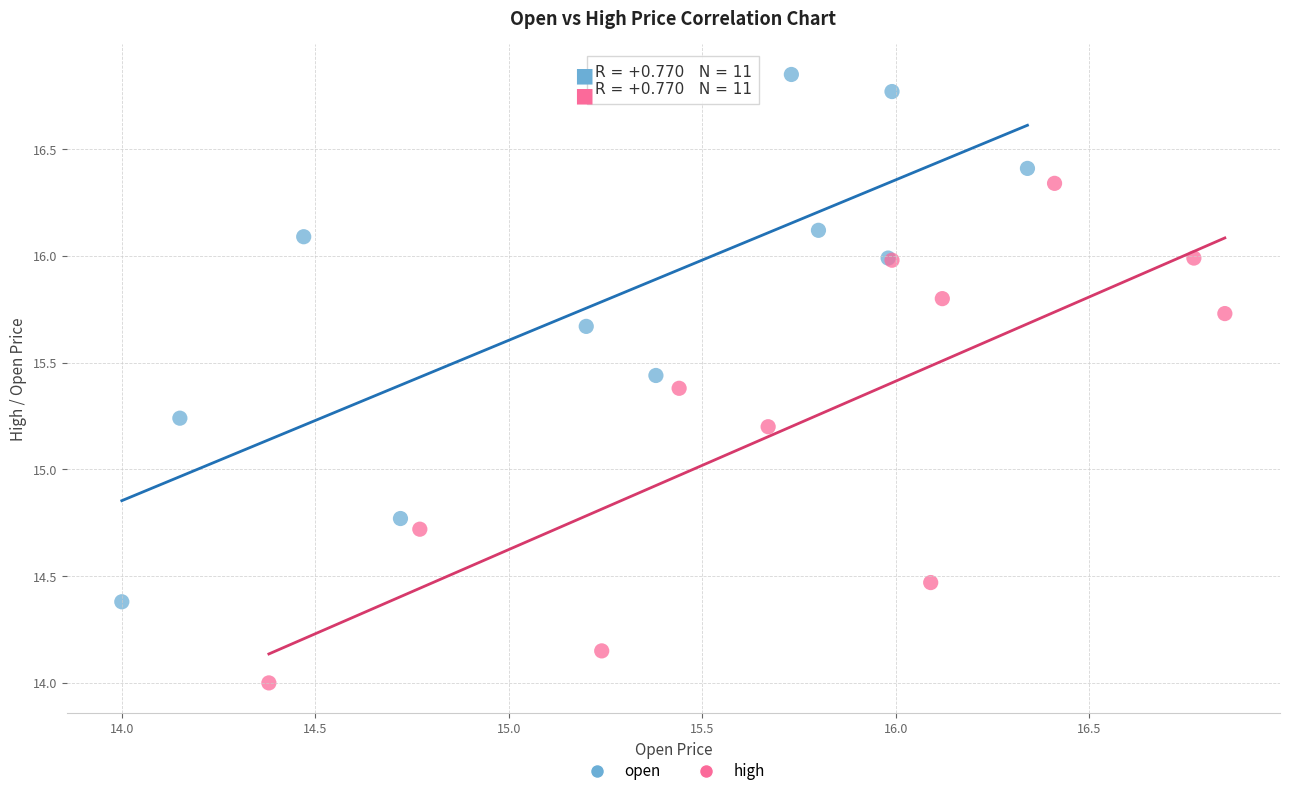

What are all the series names shown in the legend?

open, high